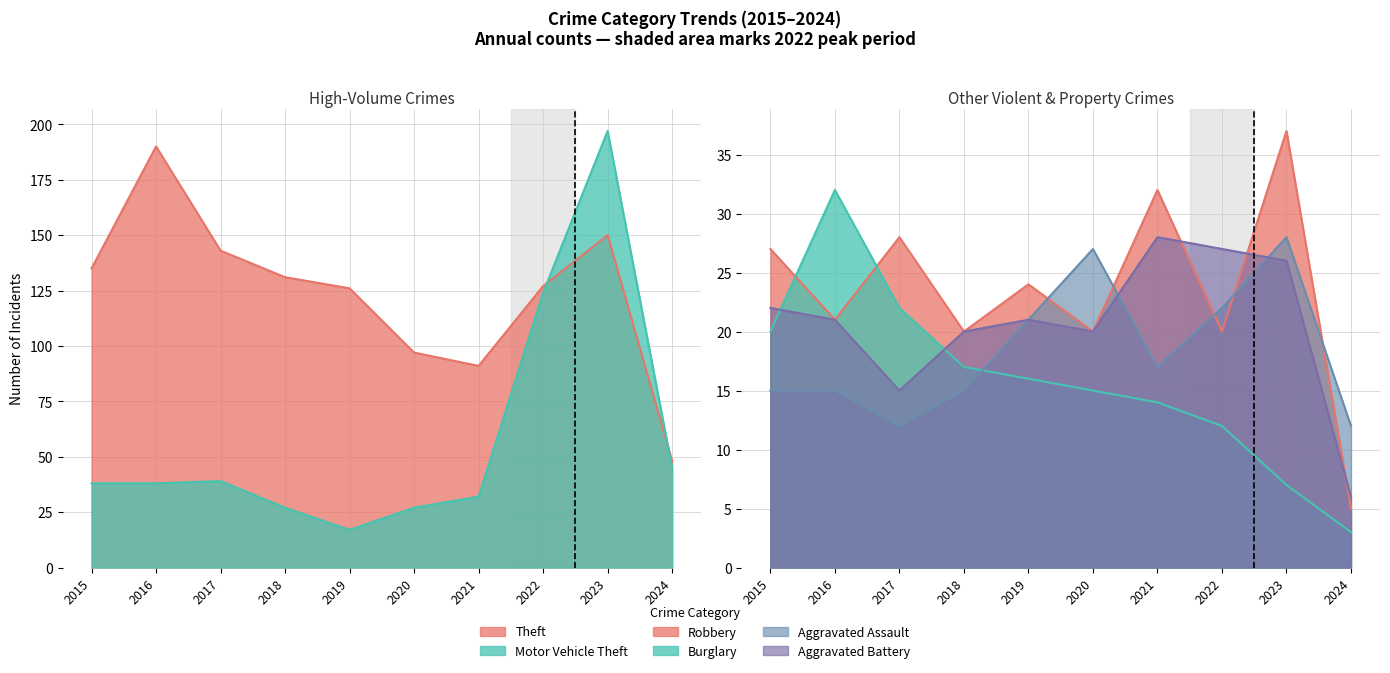

Which series has the largest range (max minus min)?

Motor Vehicle Theft